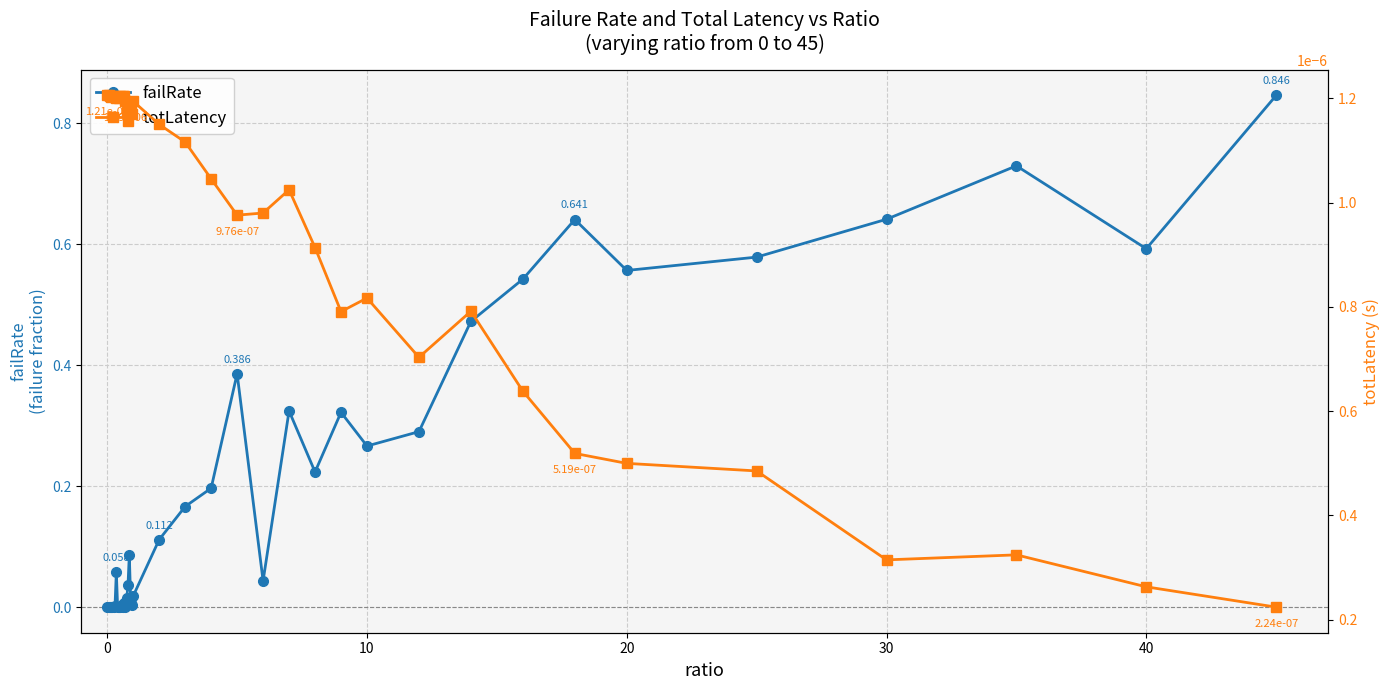

At how many categories does at least one series exceed 0?

40